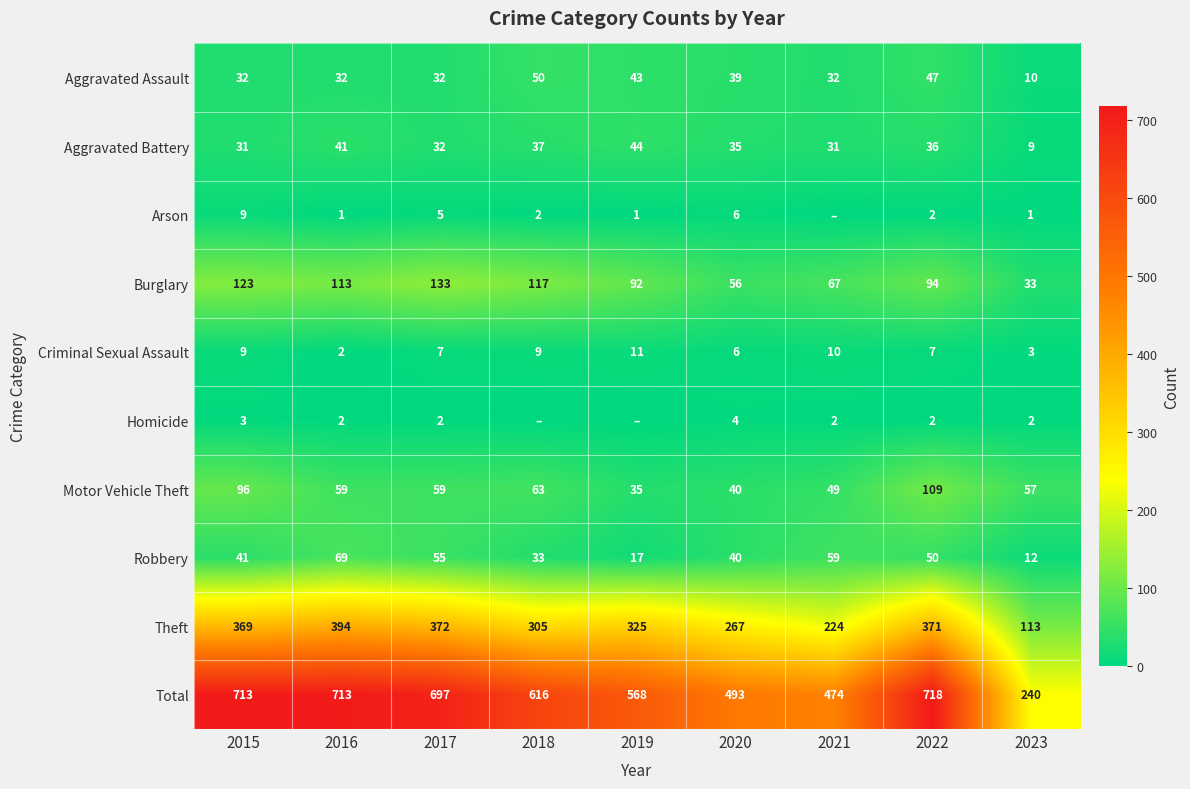

The Robbery series shows 17 at 2019. True or false?

True